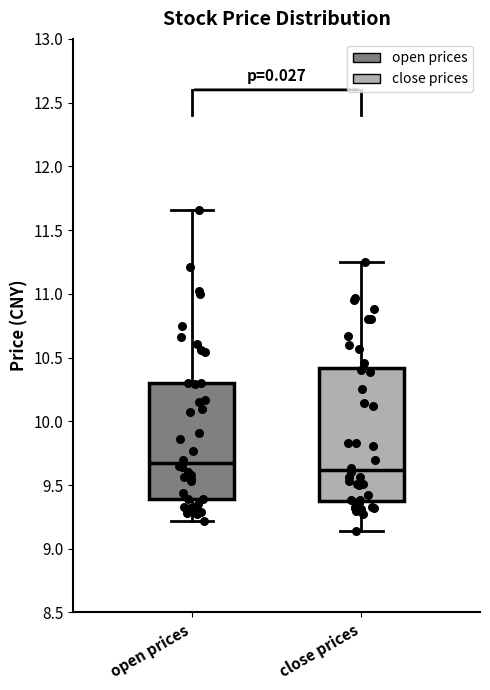

Reading left to right, transcribe this box plot: for each box, give where its median line is, the range the box spans, and where its two whiskers end, as read against the y-axis. The values are not printed on the chart, so give them approximately, as read against the axis.

open prices: median 9.70, box 9.40 to 10.30, whiskers 9.20 to 11.65
close prices: median 9.60, box 9.40 to 10.40, whiskers 9.15 to 11.25